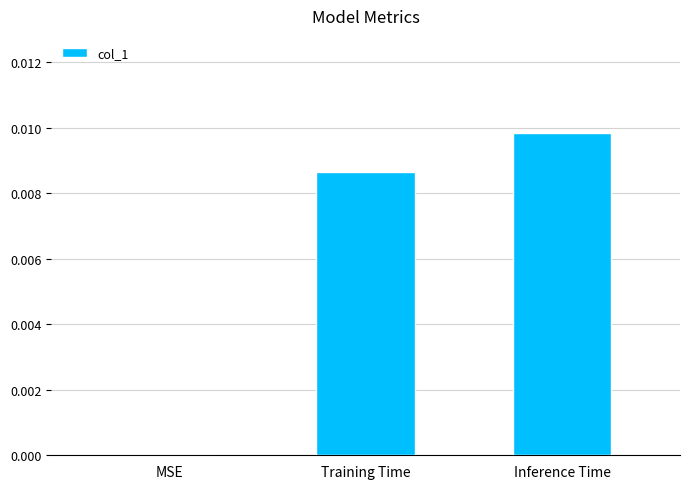

Which category has the highest value across all series?

Inference Time